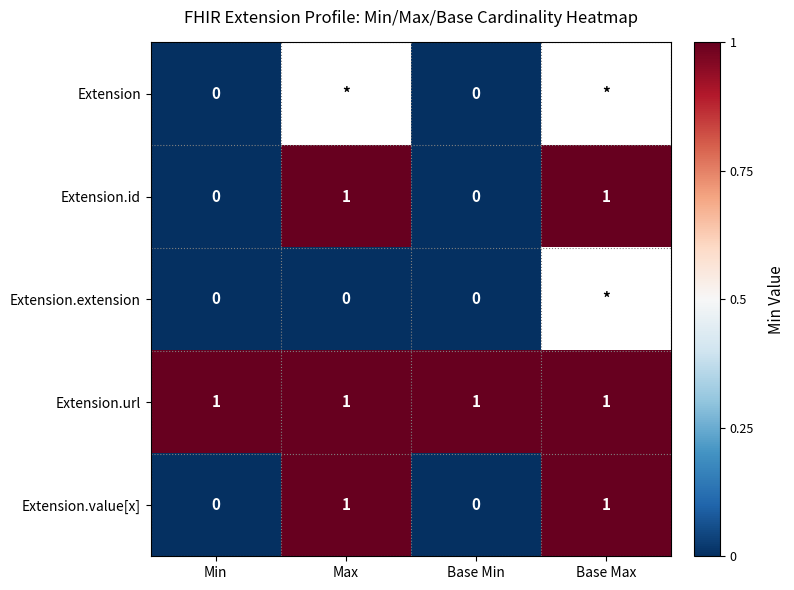

Count the number of data series in this chart.

5